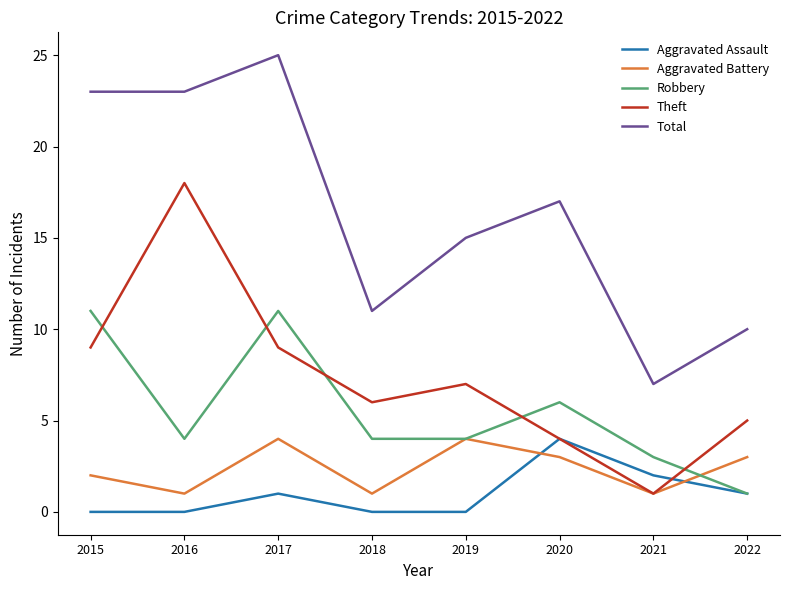

True or false: Aggravated Battery and Total intersect in this chart.

False